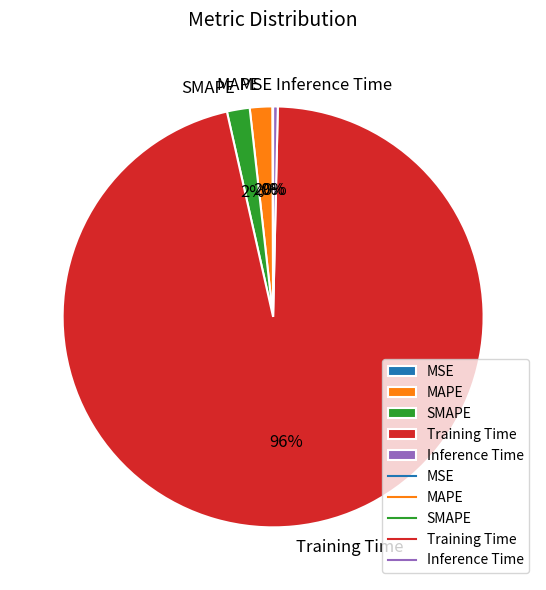

Does Training Time account for over 50% of the chart?

Yes